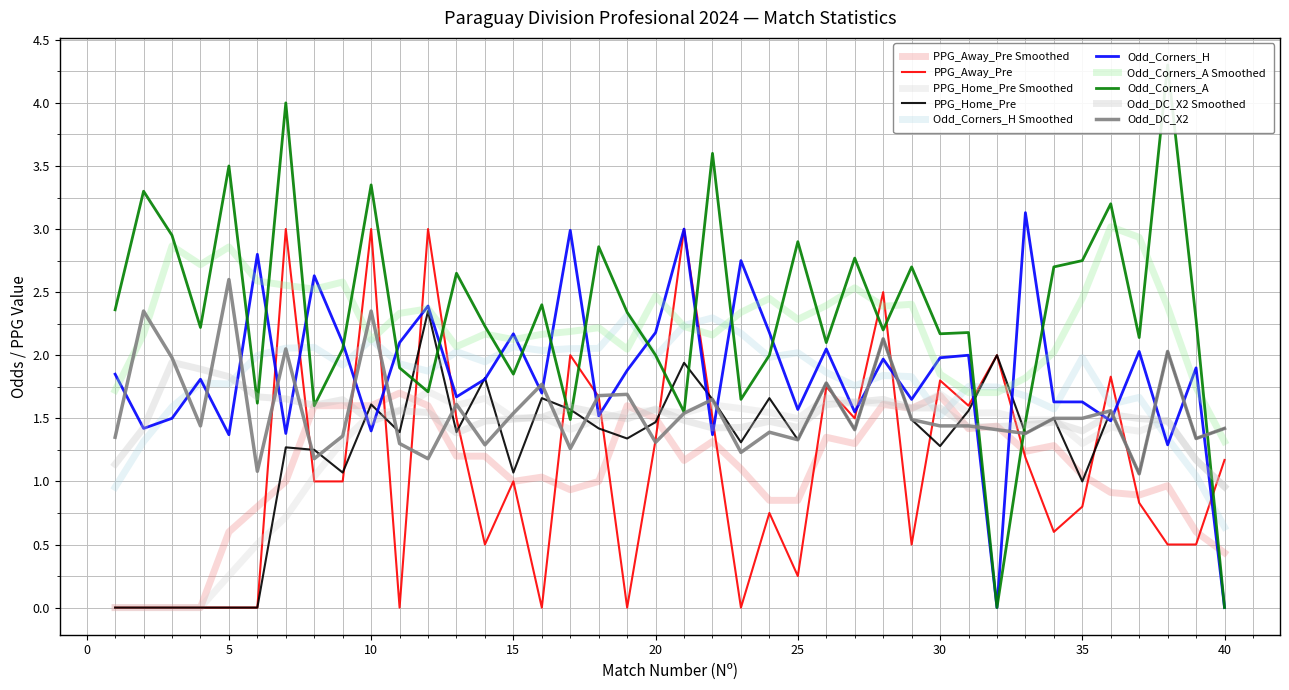

Which has a higher value, 11 or 16?

11